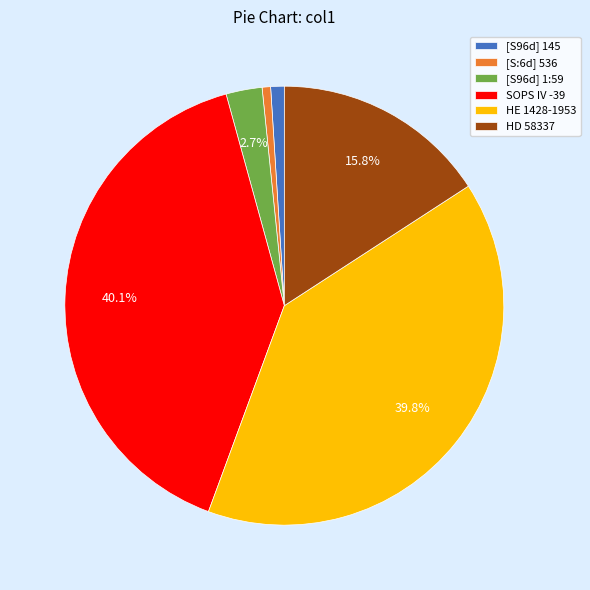

Does [S96d] 1:59 represent more than half of the total?

No